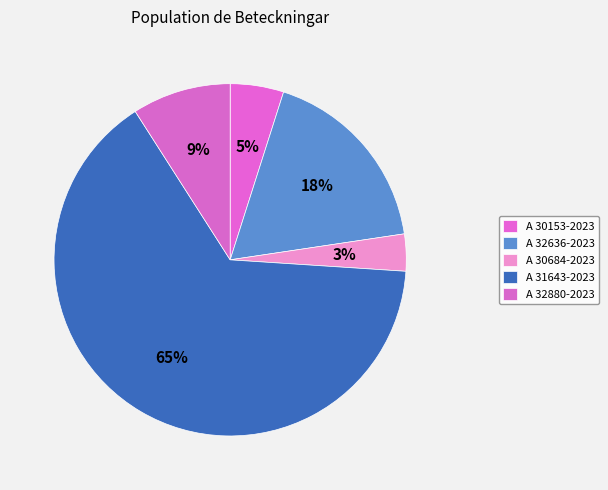

Count the number of slices in the pie.

5